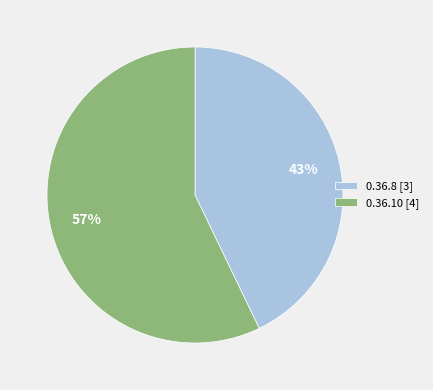

To the nearest percent, what is the average slice percentage?

50%